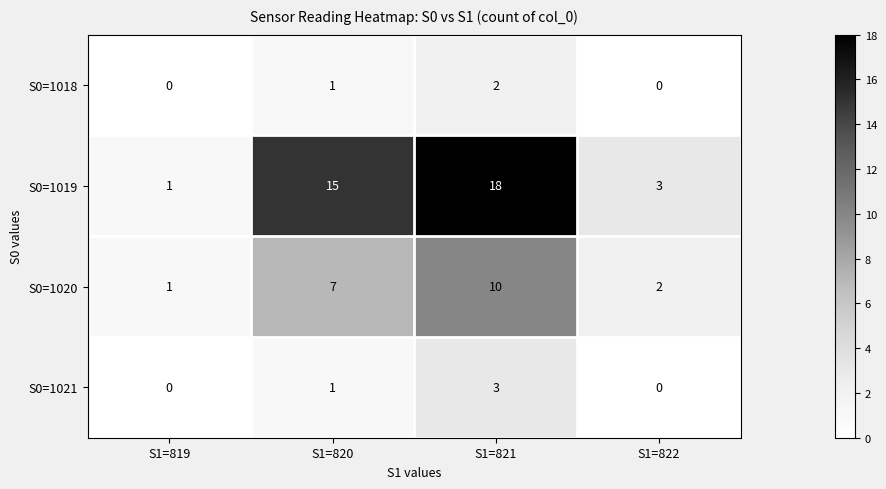

At which category is the sum across all series the highest?

S1=821